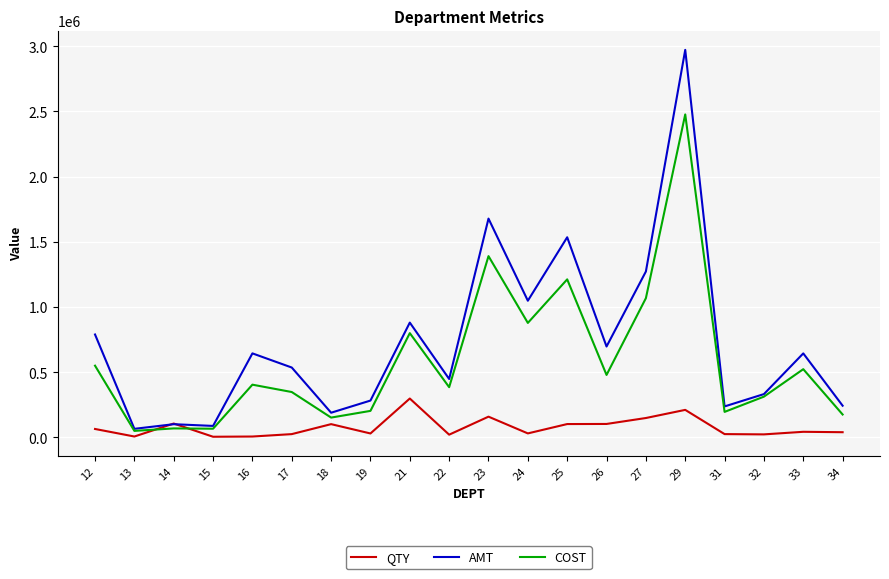

The value of AMT at 18 is 189392.2. True or false?

True